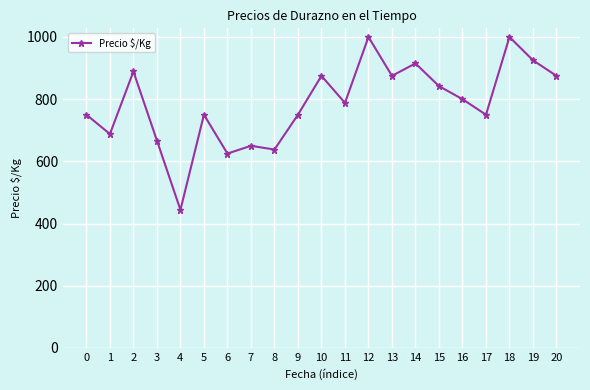

What is the value of the 5th point from the left?

444